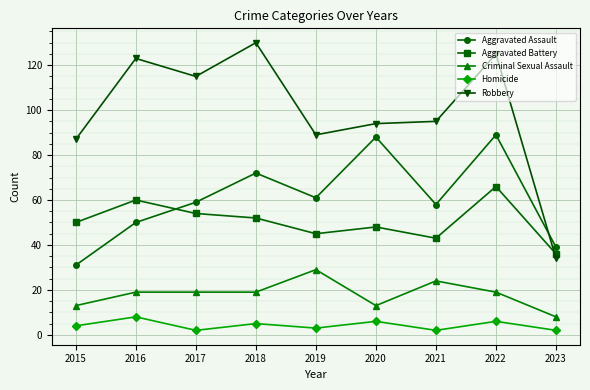

Rank the series at 2018 from lowest to highest value.

Homicide, Criminal Sexual Assault, Aggravated Battery, Aggravated Assault, Robbery